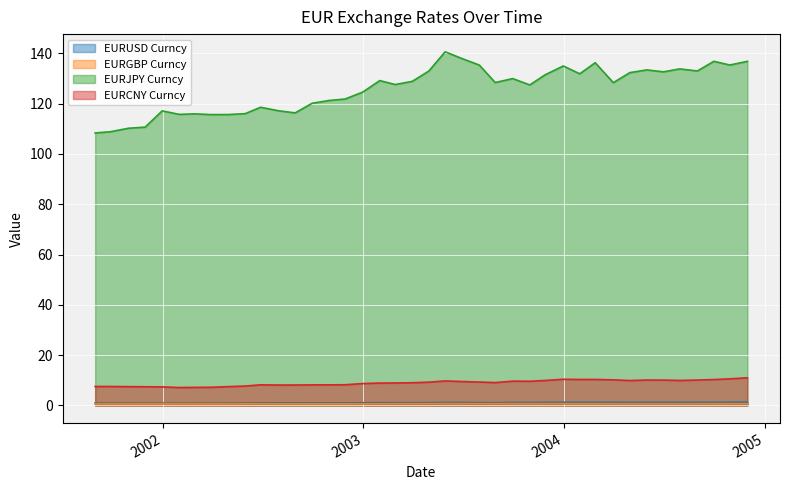

True or false: EURUSD Curncy and EURGBP Curncy intersect in this chart.

False